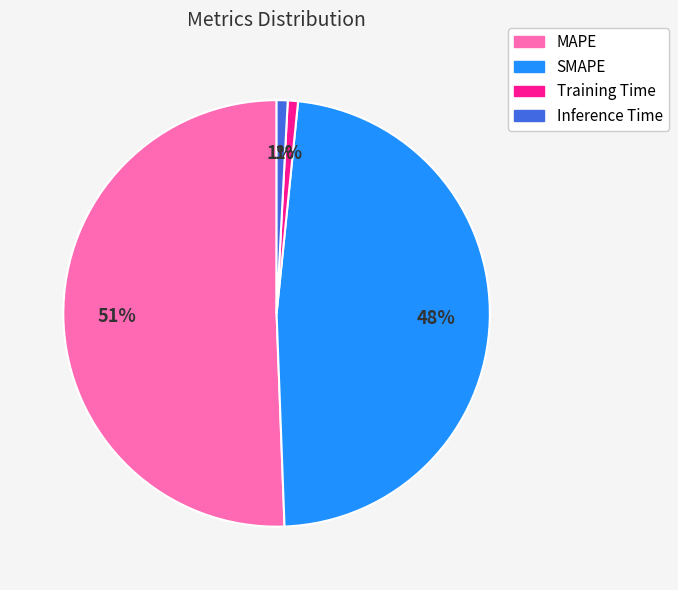

Combined, do SMAPE and Inference Time account for over 50%?

No